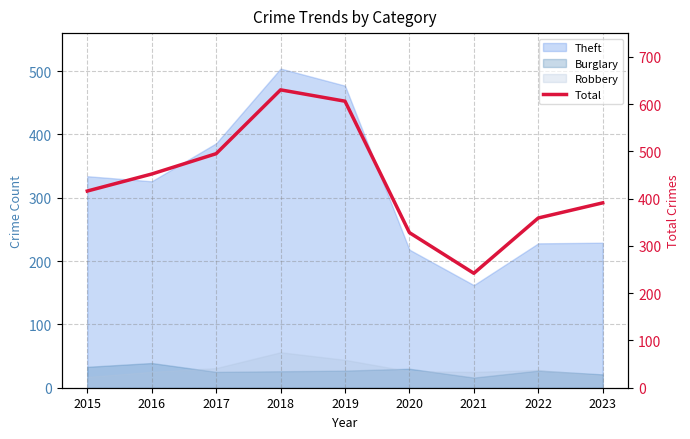

Reading right to left, extract all data points from this chart.

391	359	242	328	606	630	495	452	416